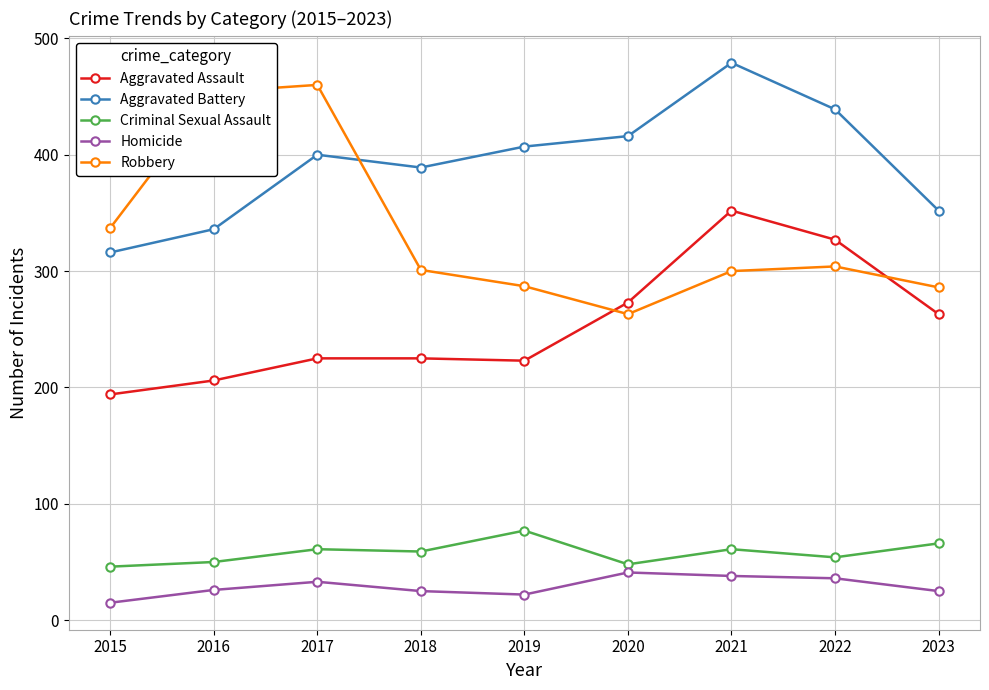

True or false: Aggravated Battery and Criminal Sexual Assault cross at least once.

False